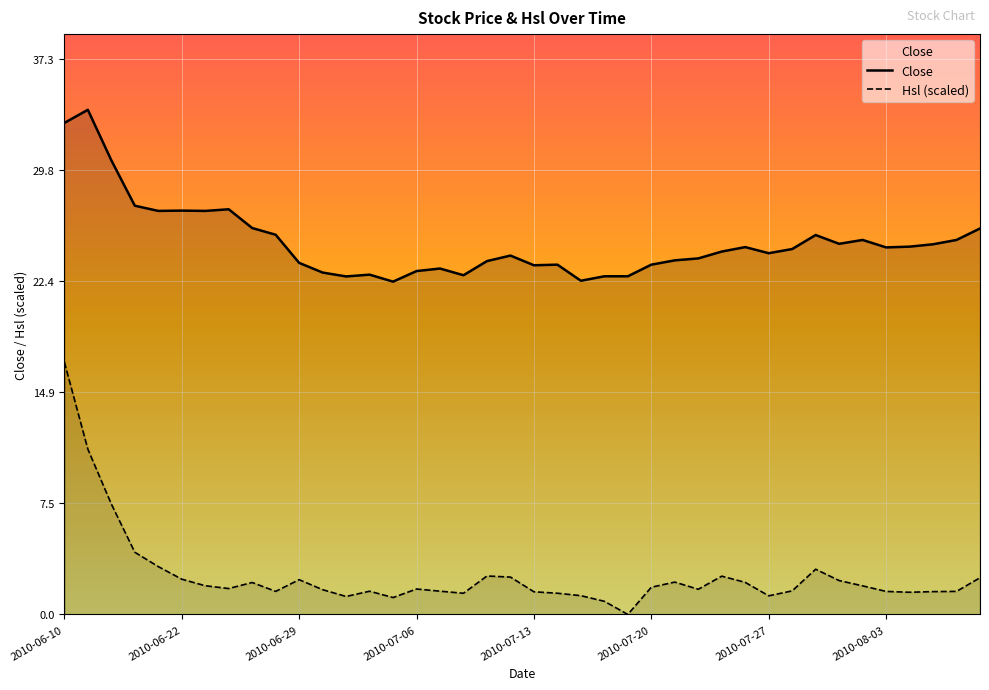

What is the greatest value displayed?

33.9